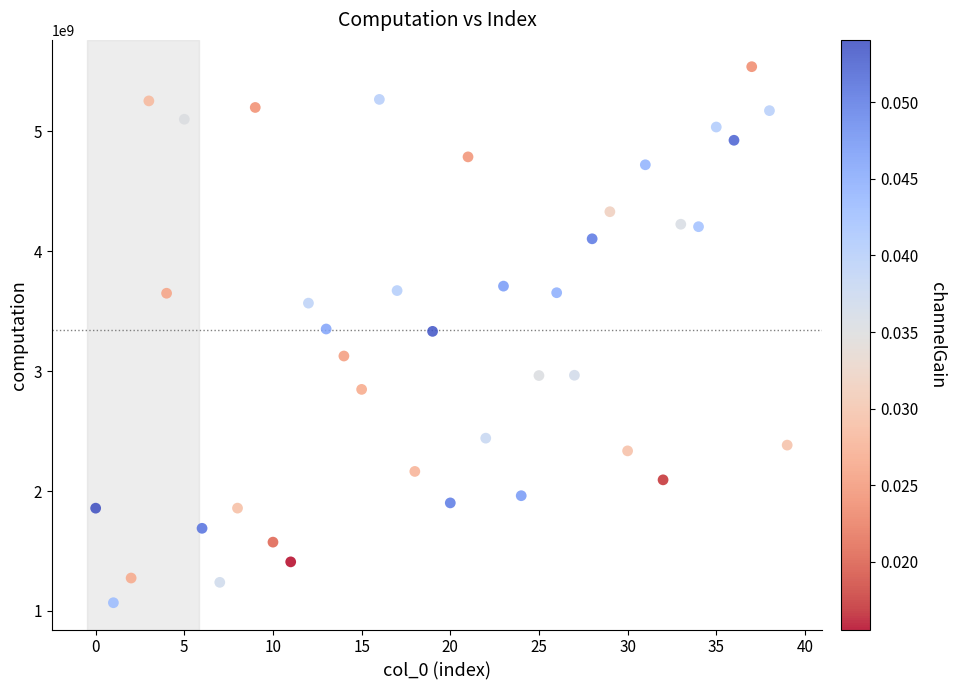

What is the range of Y values (max minus min)?

4470131531.2